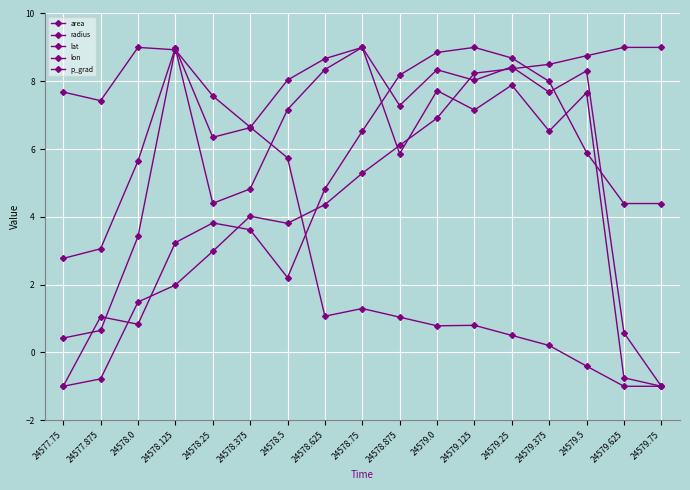

How many series are shown in this chart?

5